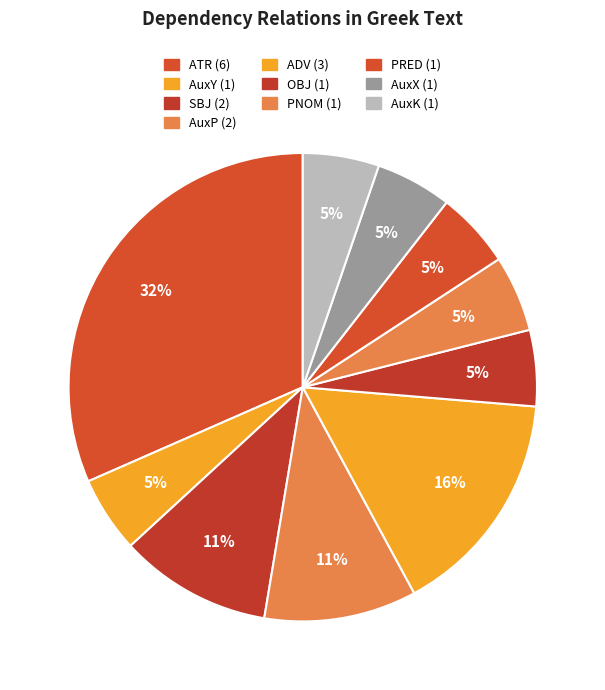

To the nearest percent, what percentage of the pie is AuxP?

11%